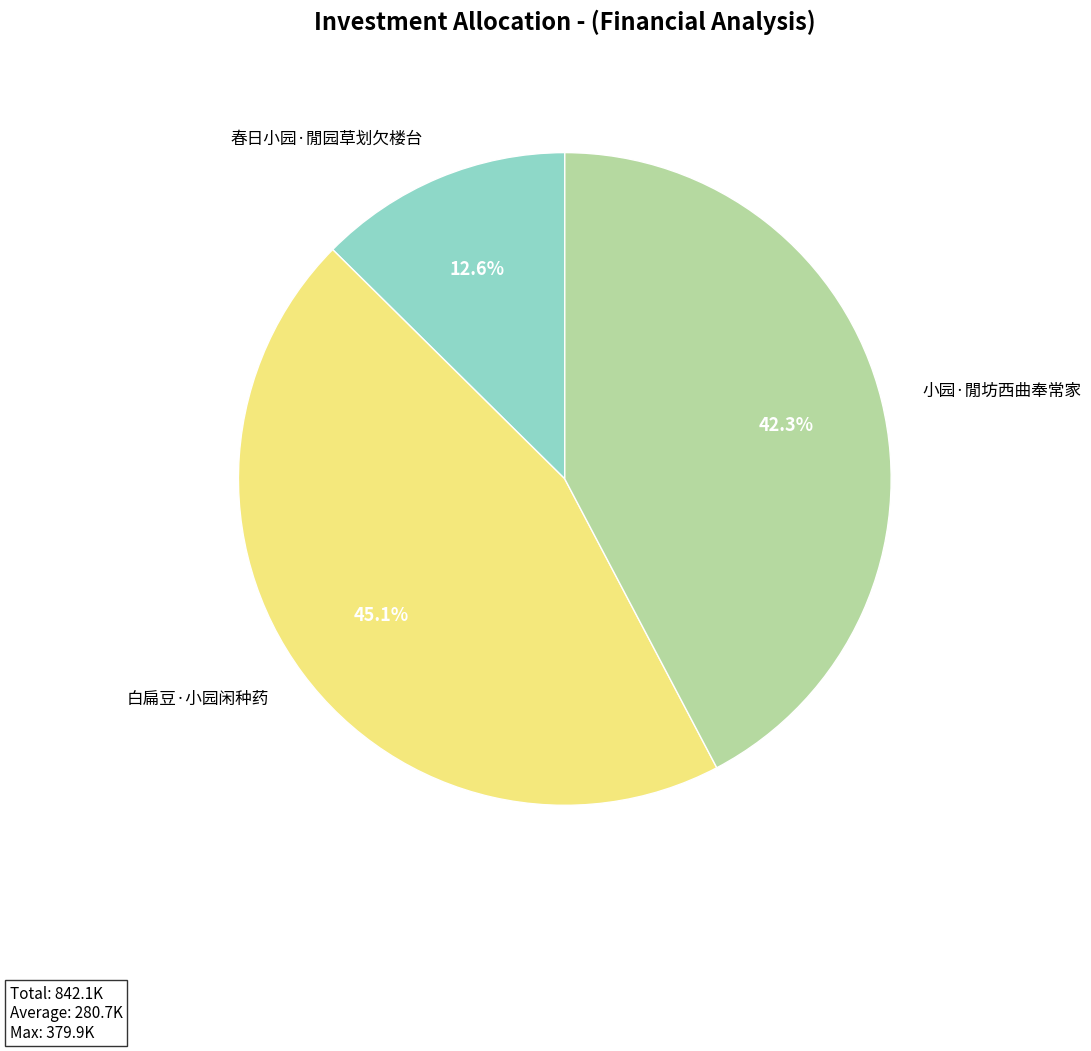

What percentage is NOT represented by 小园·閒坊西曲奉常家?

57.7%